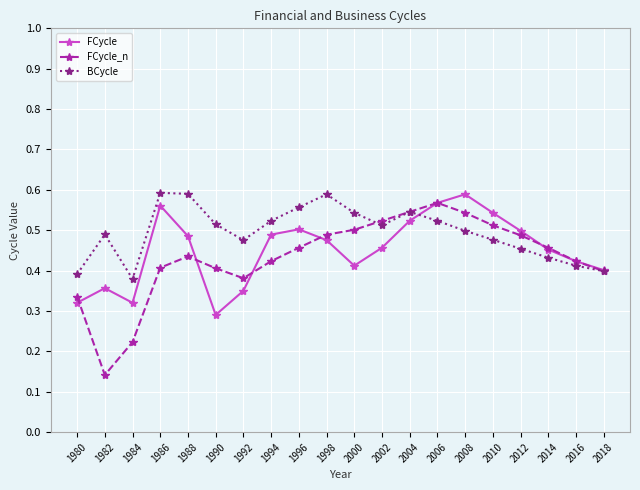

At which category does BCycle reach its first local peak?

1982